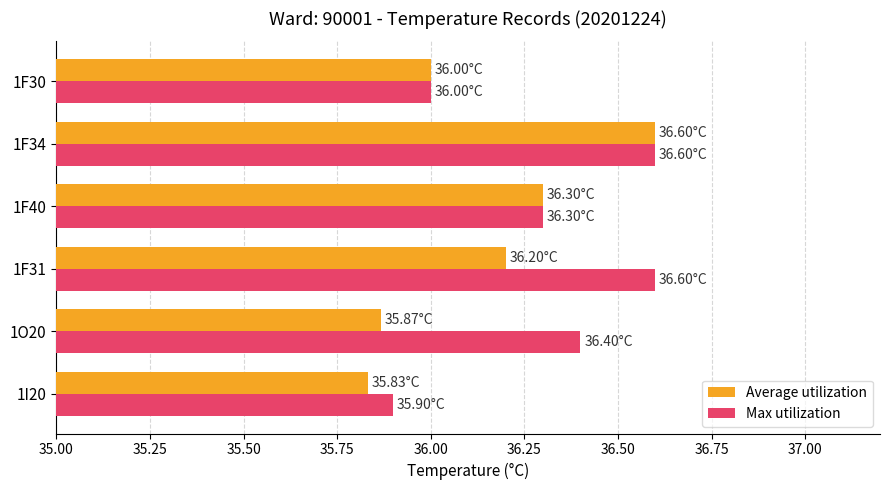

Which series changed the most between 1I20 and 1O20?

Max utilization